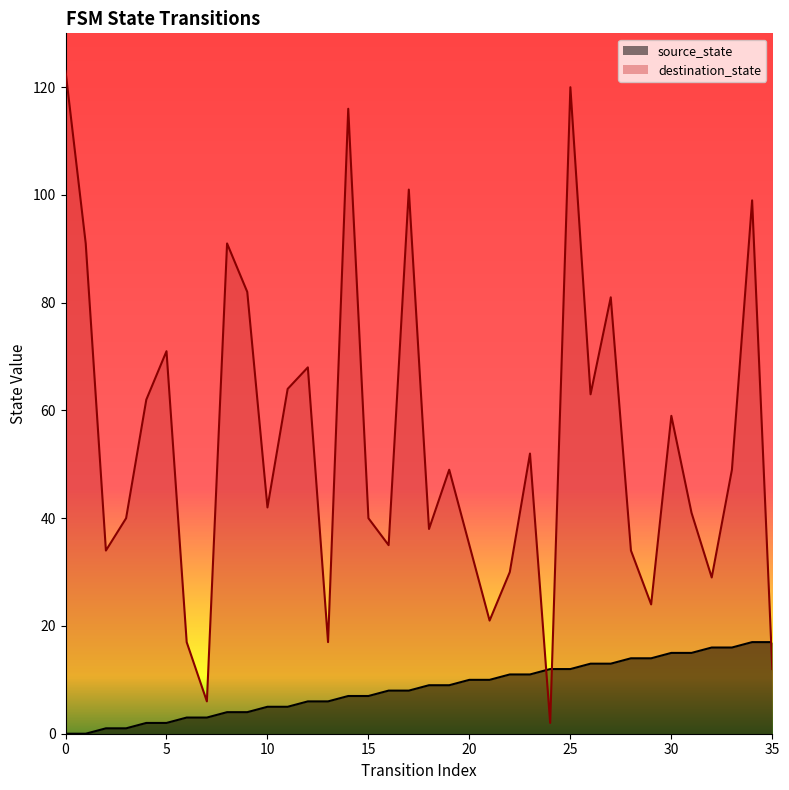

What is the total value across all series at 25?

132